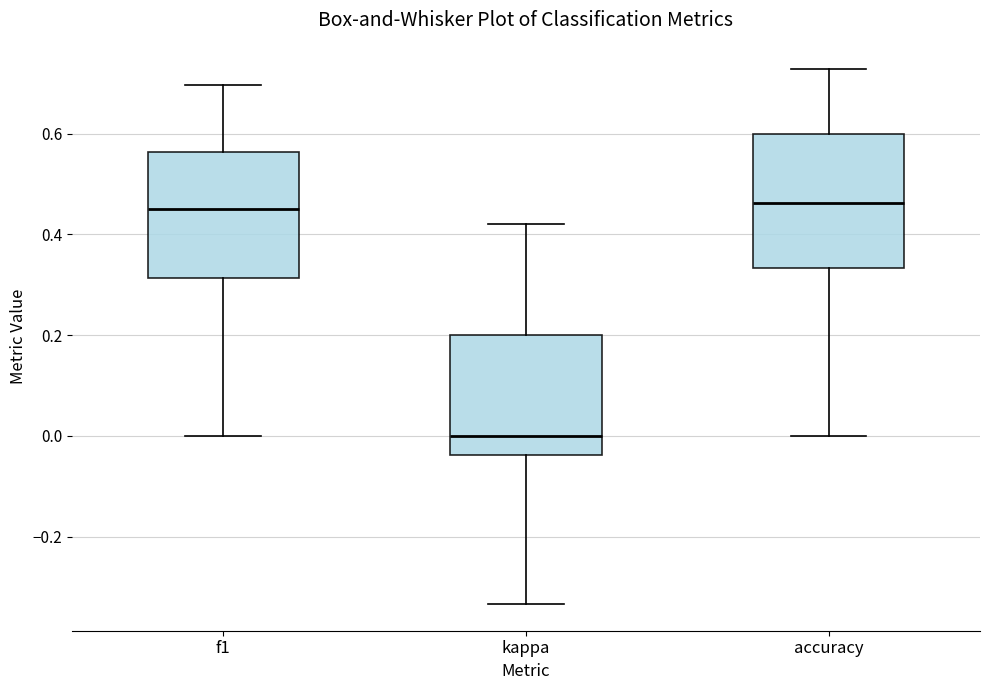

Which box has the lowest median line?

kappa